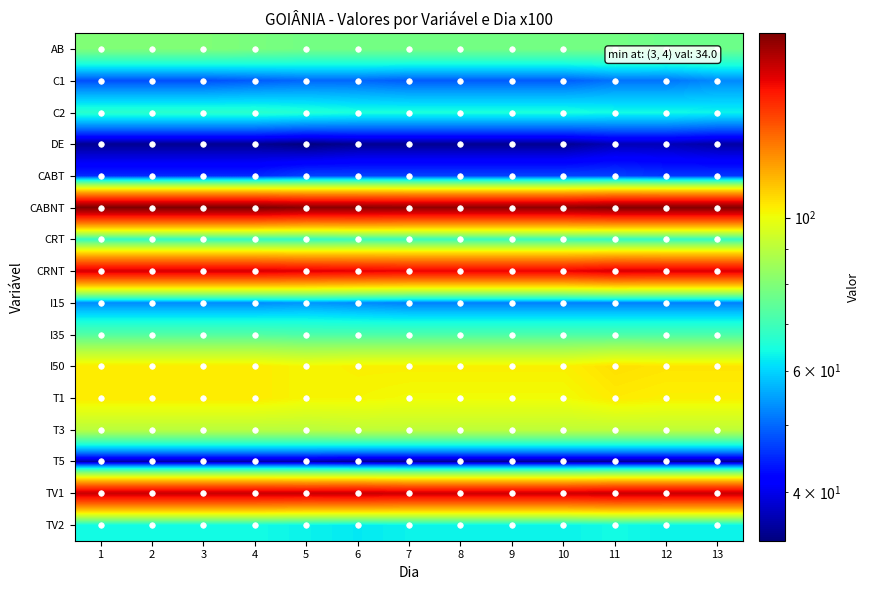

Rank the series at 13 from highest to lowest value.

CABNT, TV1, CRNT, I50, T1, T3, AB, I35, CRT, C2, TV2, C1, I15, CABT, DE, T5